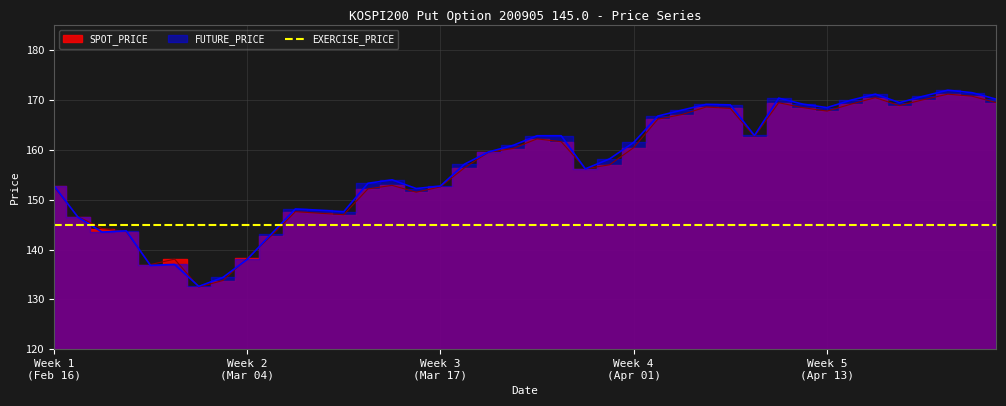

Where is the first local maximum for FUTURE_PRICE?

2009-02-19